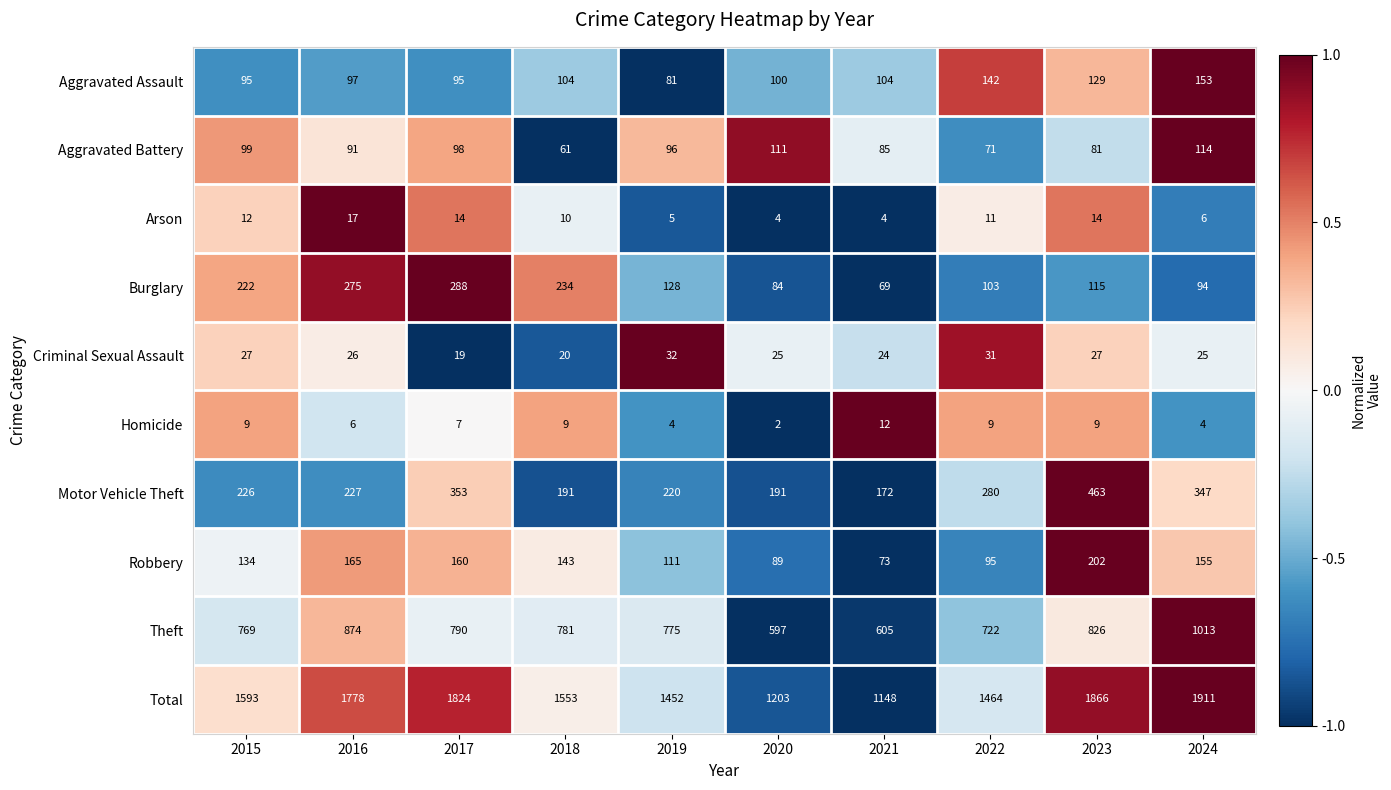

The Burglary series shows 288 at 2017. True or false?

True